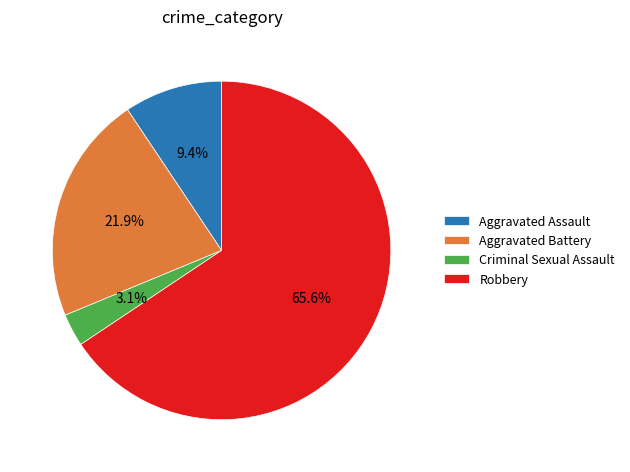

Which slice is the smallest?

Criminal Sexual Assault